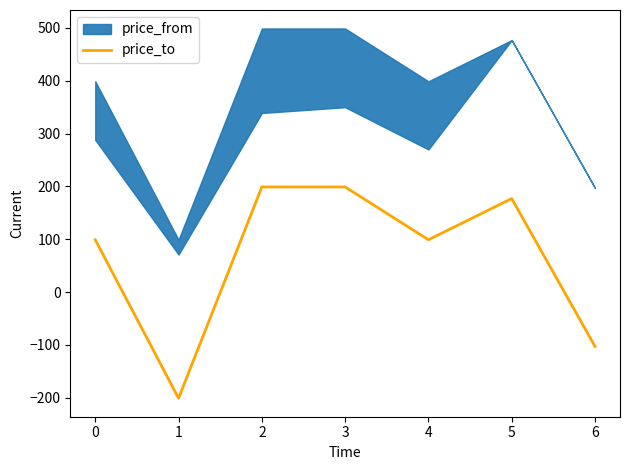

What is the sum of all values?

469